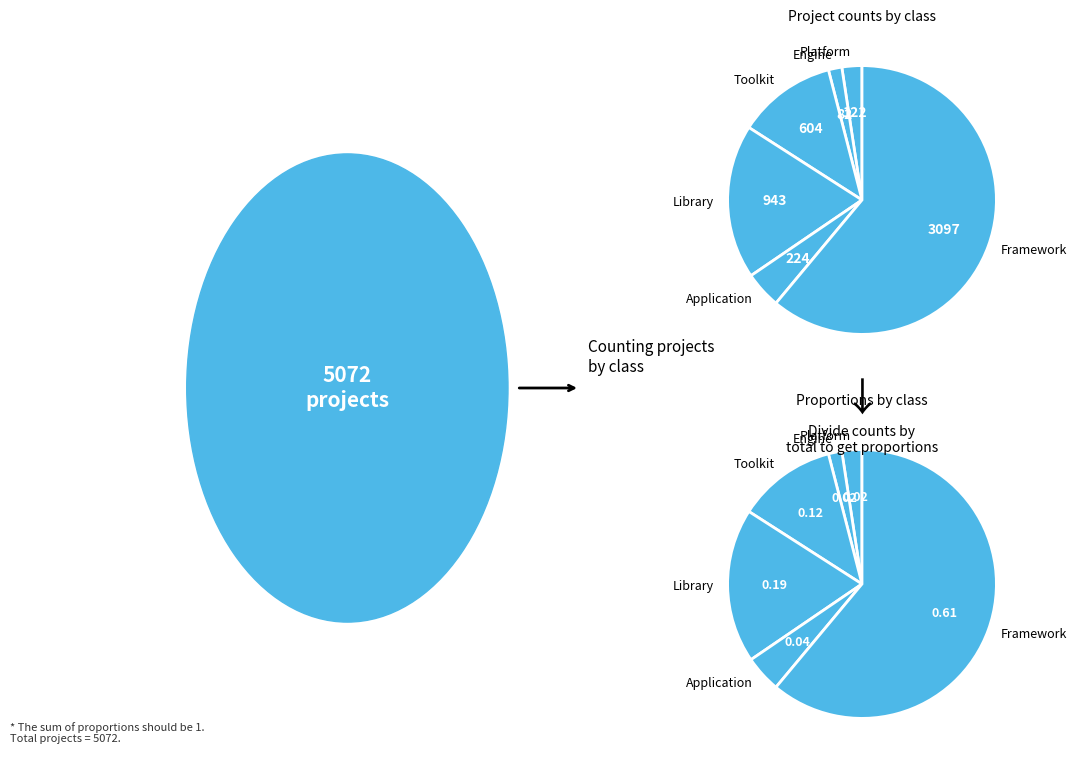

What percentage is NOT represented by Toolkit?

88.1%